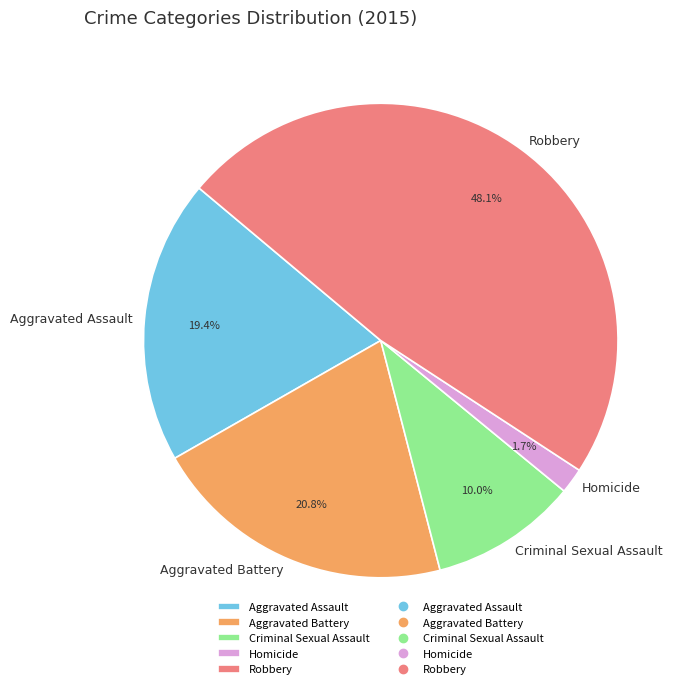

Which has a higher value, Robbery or Aggravated Assault?

Robbery